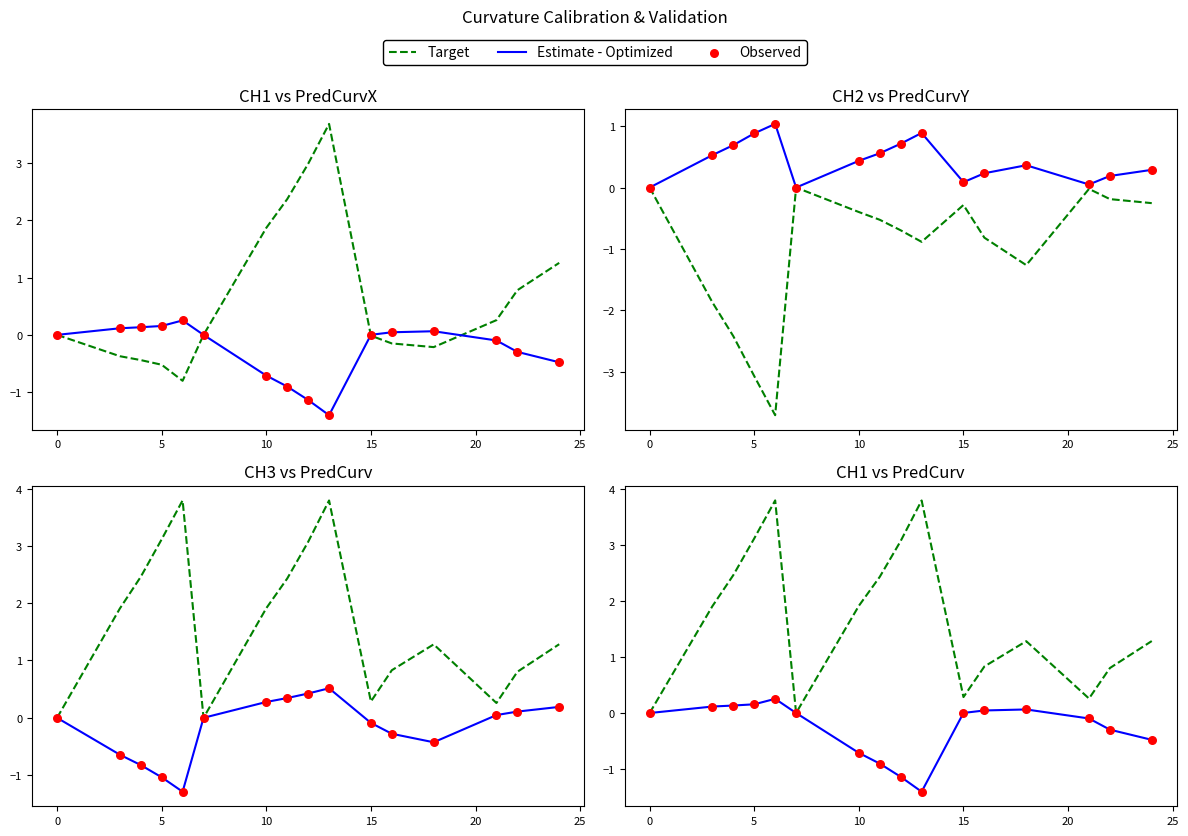

At how many categories does at least one series exceed 3?

4